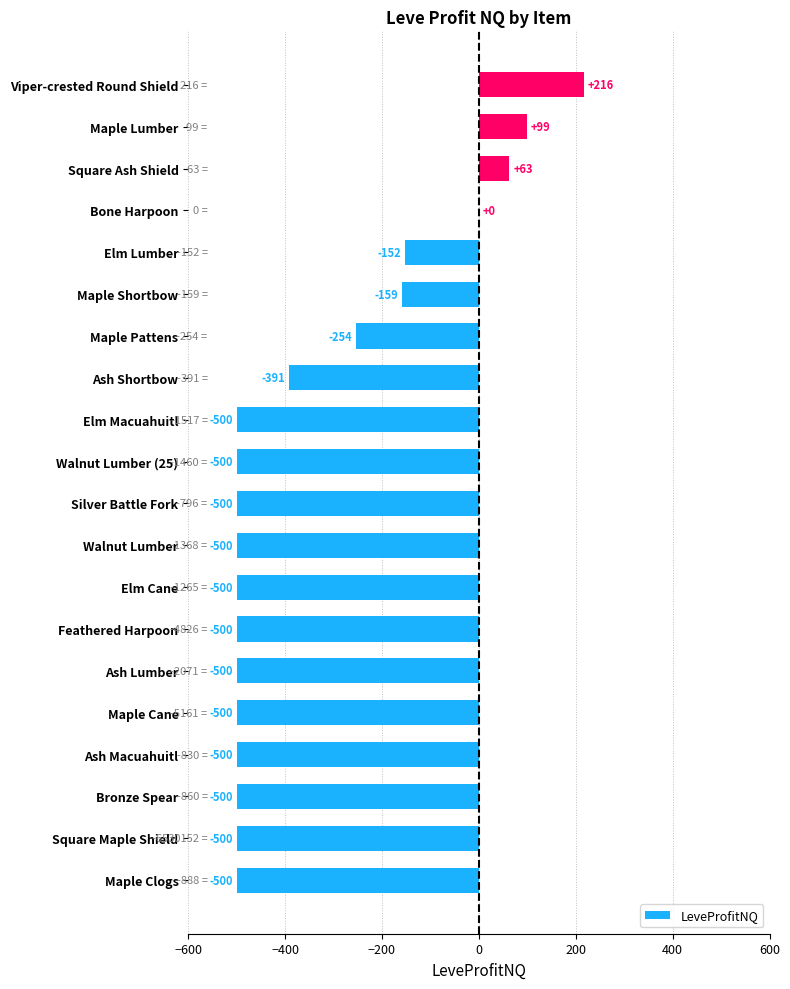

At which category does the chart reach its peak across all series?

Viper-crested Round Shield